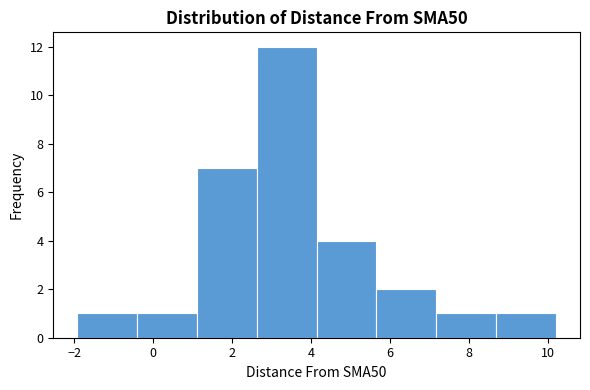

Reading left to right, list every bar in this chart as the range it spans on the x-axis followed by its height. Neither the bar edges nor the heights are printed on the chart, so give them approximately, as read against the axes.

-2.0 to -0.4: 1
-0.4 to 1.2: 1
1.2 to 2.6: 7
2.6 to 4.2: 12
4.2 to 5.6: 4
5.6 to 7.2: 2
7.2 to 8.6: 1
8.6 to 10.2: 1